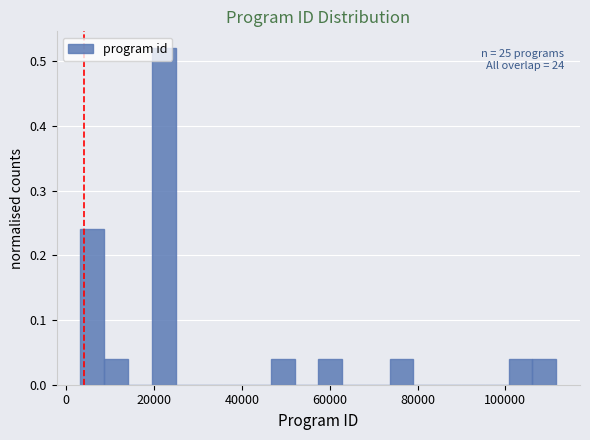

Around what value on the x-axis is the tallest bar? Give the approximate position of its centre, as read against the axis.

22000